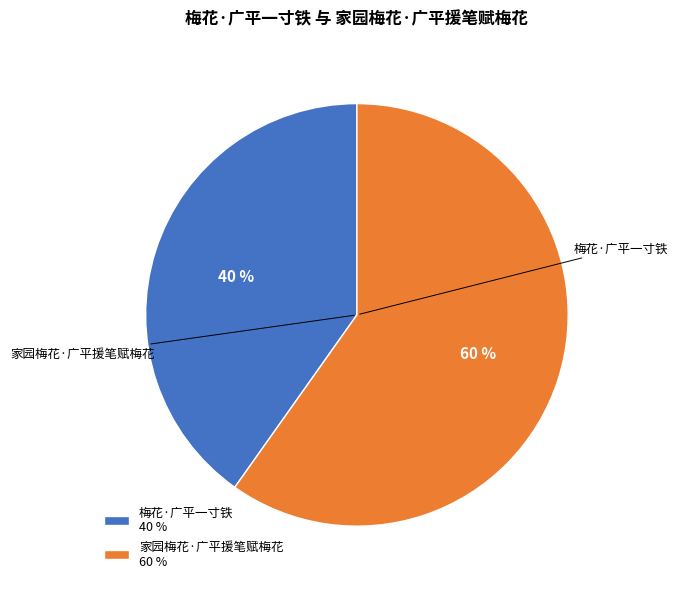

To the nearest percent, what percentage of the pie is 家园梅花·广平援笔赋梅花?

60%